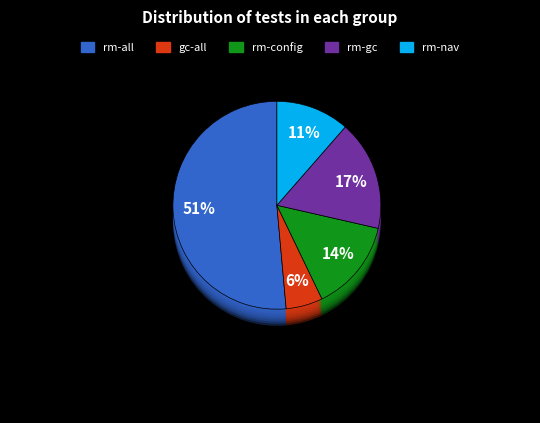

Is rm-gc the majority of the pie?

Yes